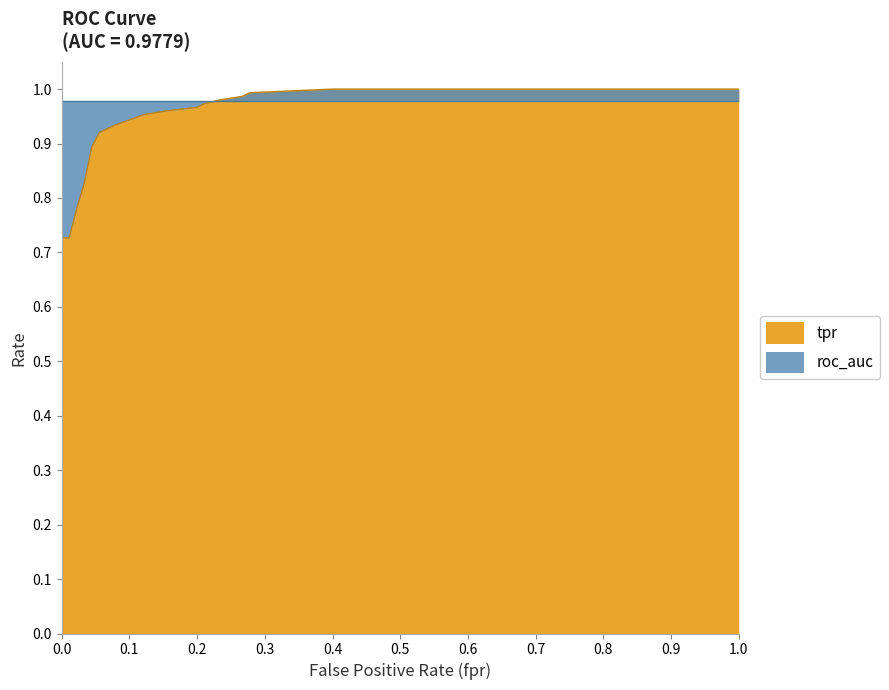

What is the change in value from 0.04444444444444445 to 1.0?

+0.1